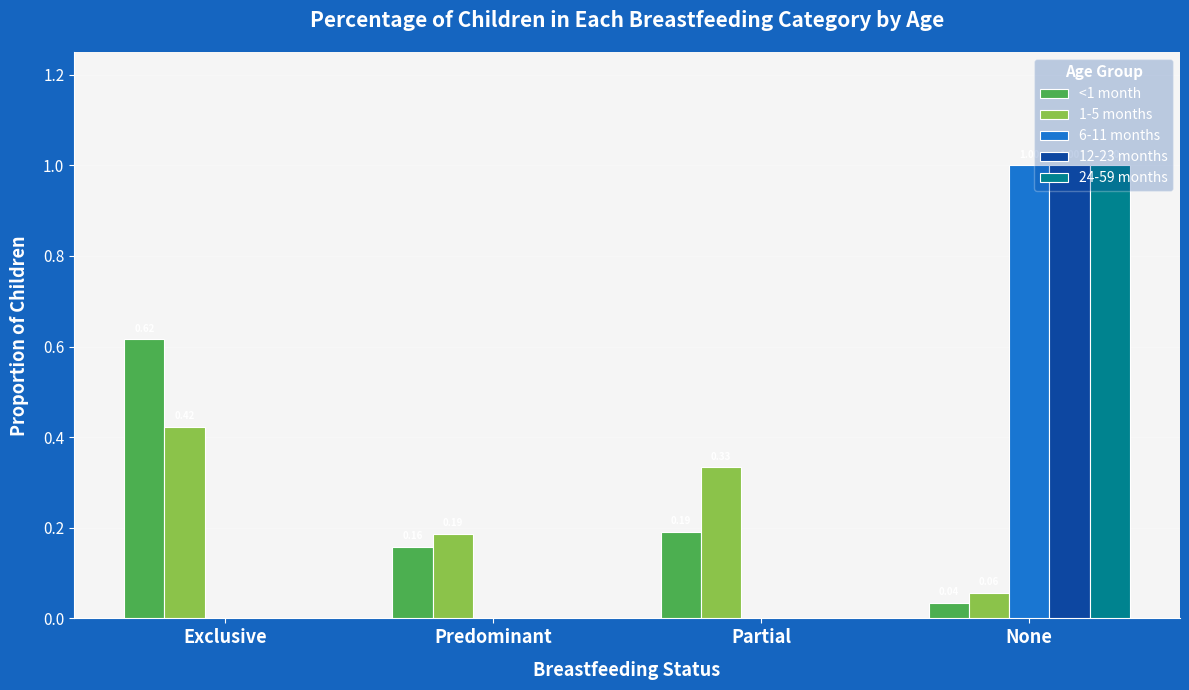

What is the sum of the 12-23 months values at None and Exclusive?

1.0